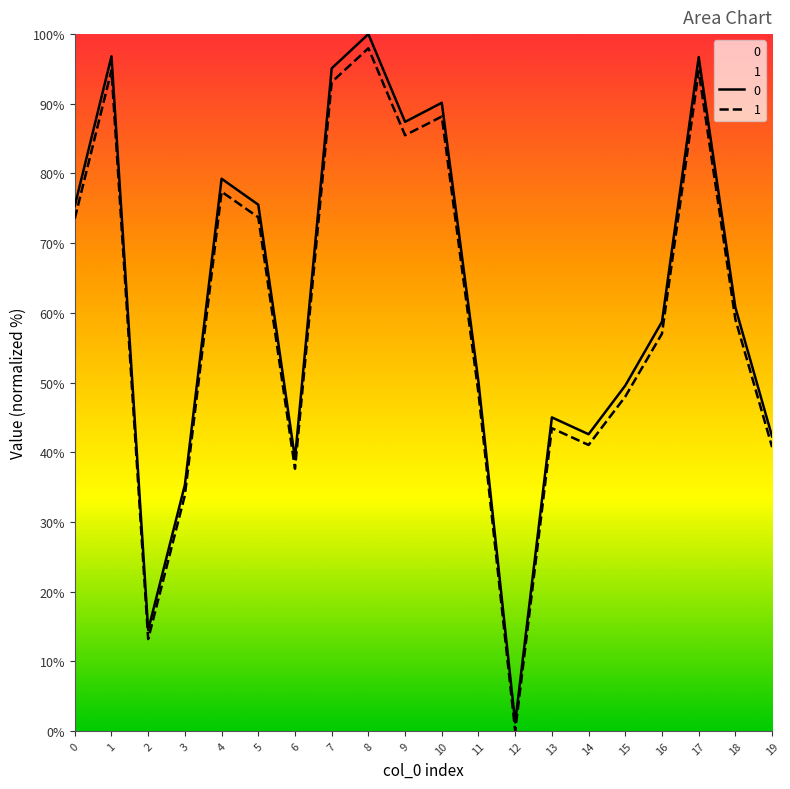

True or false: 0 and 1 intersect in this chart.

False